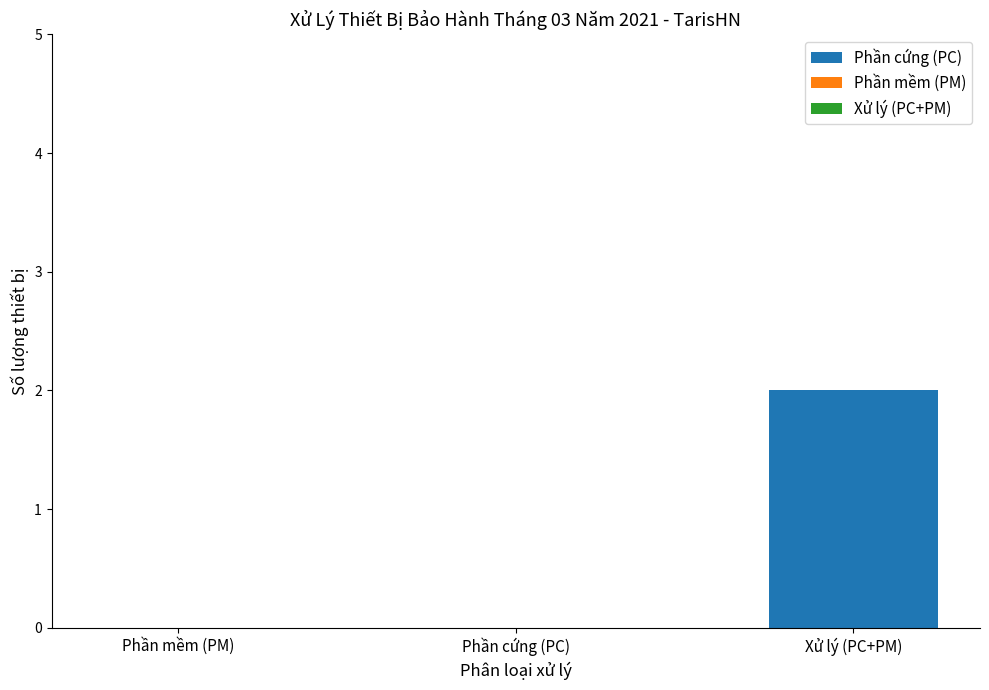

Reading left to right, transcribe all the data shown in this chart.

Phần mềm (PM)=0	Phần cứng (PC)=0	Xử lý (PC+PM)=2